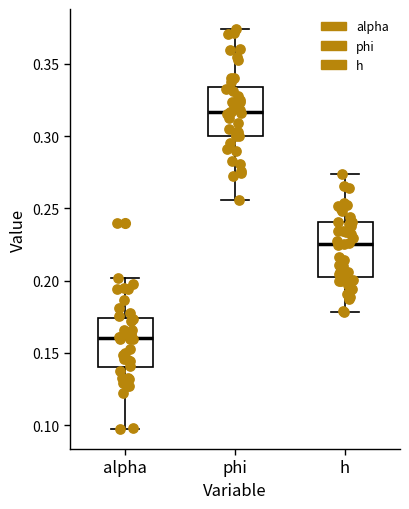

Where does the median line of the box for h sit on the y-axis? The values are not printed on the chart, so give them approximately, as read against the axis.

0.225